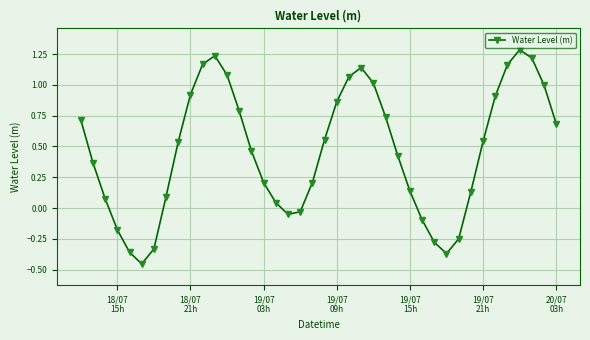

How many interior local valleys (lower than both neighbors) does the data have?

3